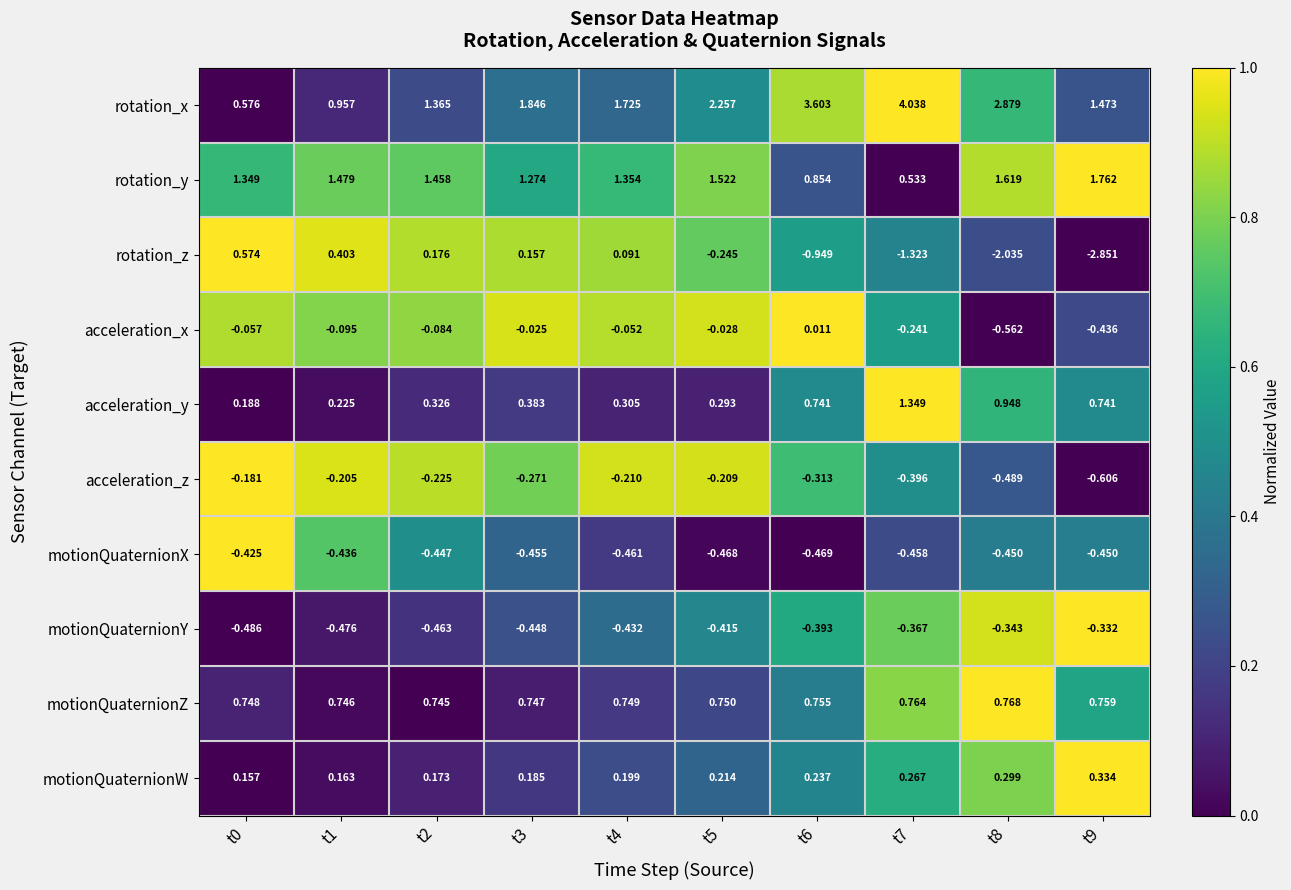

Which series has the largest range (max minus min)?

rotation_x